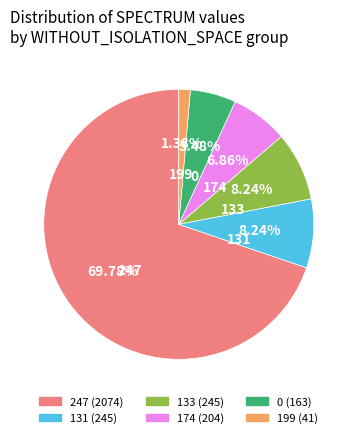

Is there any slice that represents more than half of the pie?

Yes